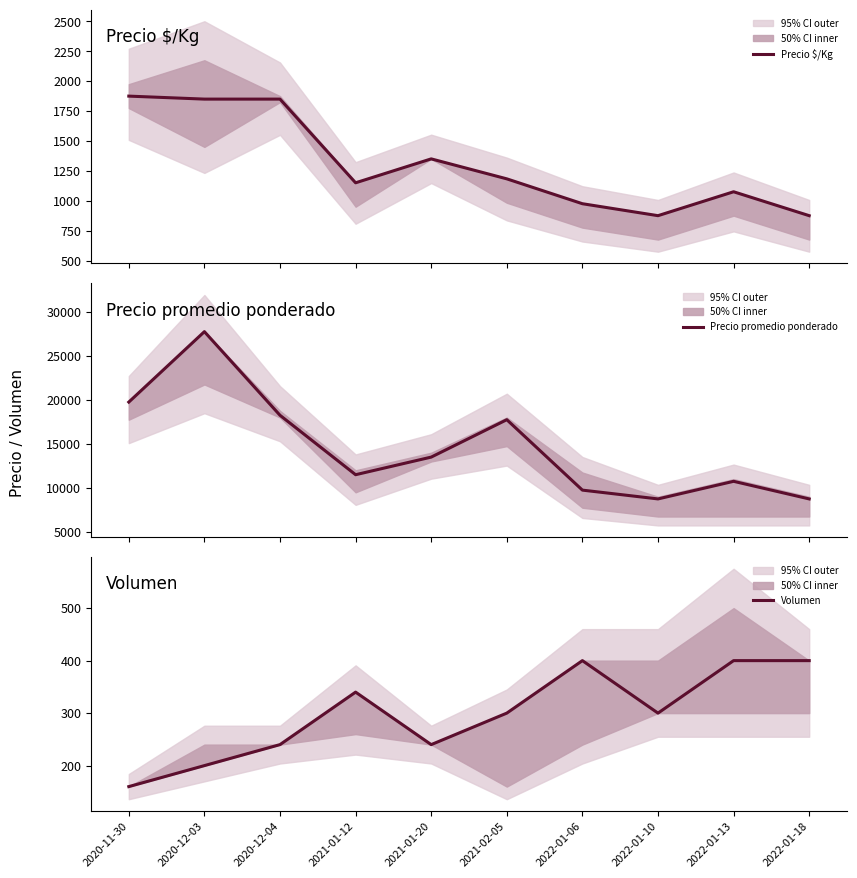

At which label does Precio $/Kg first exceed 1183?

2020-11-30